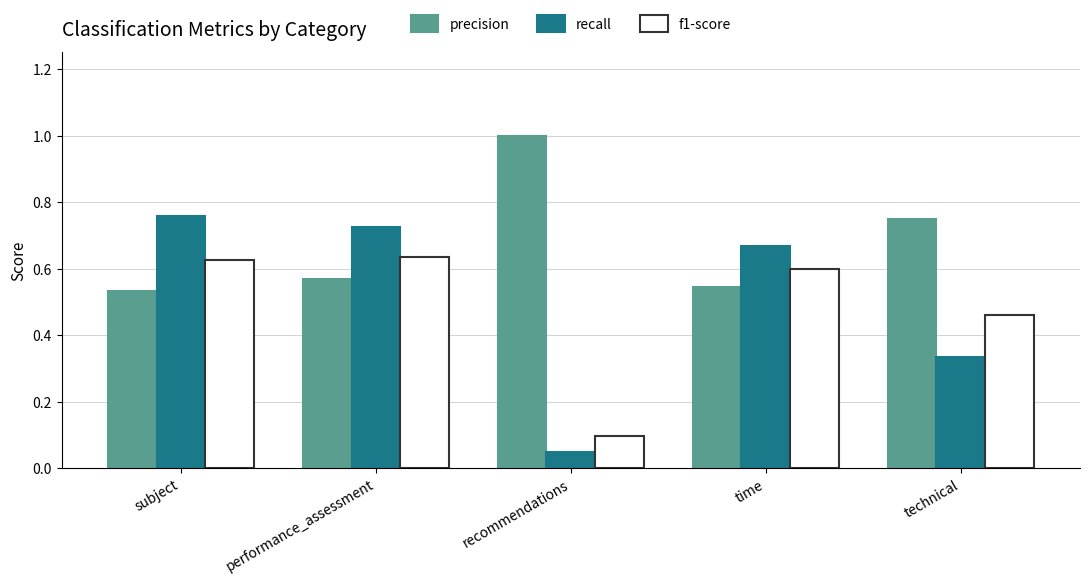

What is the sum of all f1-score values?

2.4